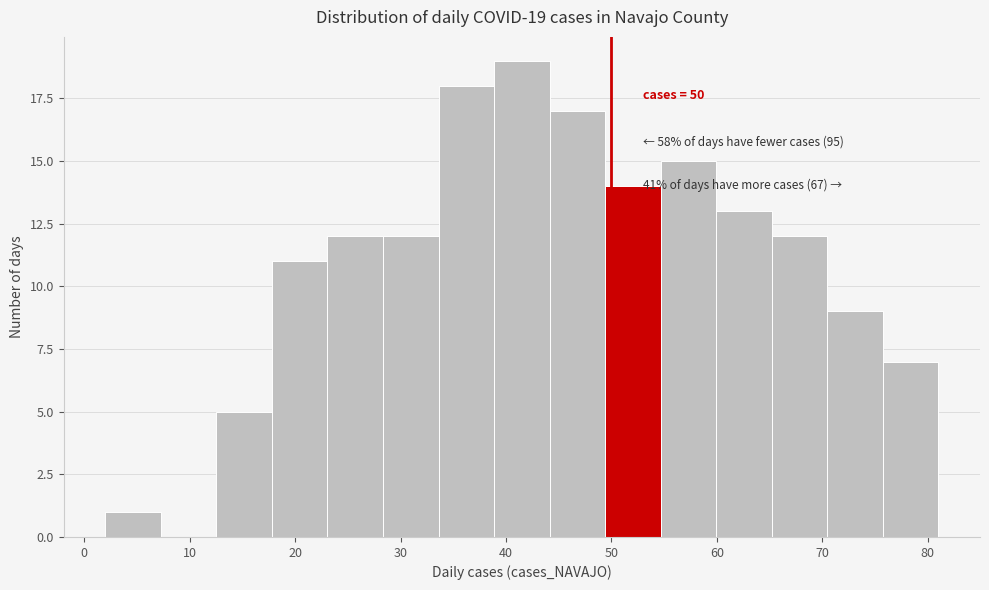

Which range on the x-axis has the tallest bar?

39 to 44